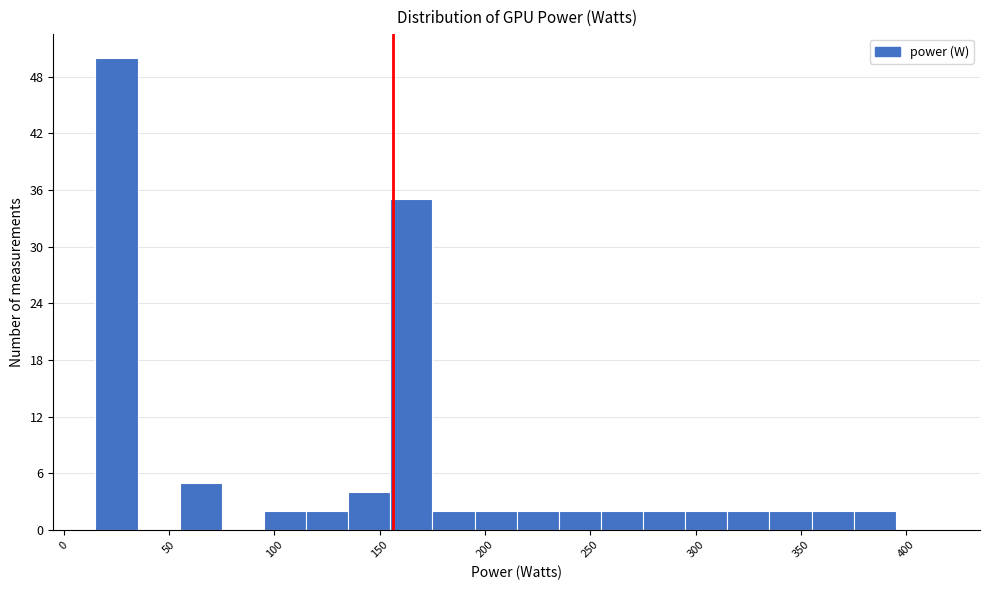

What is the height of the bar covering 355 to 375 on the x-axis? The values are not printed on the chart, so give them approximately, as read against the axis.

2